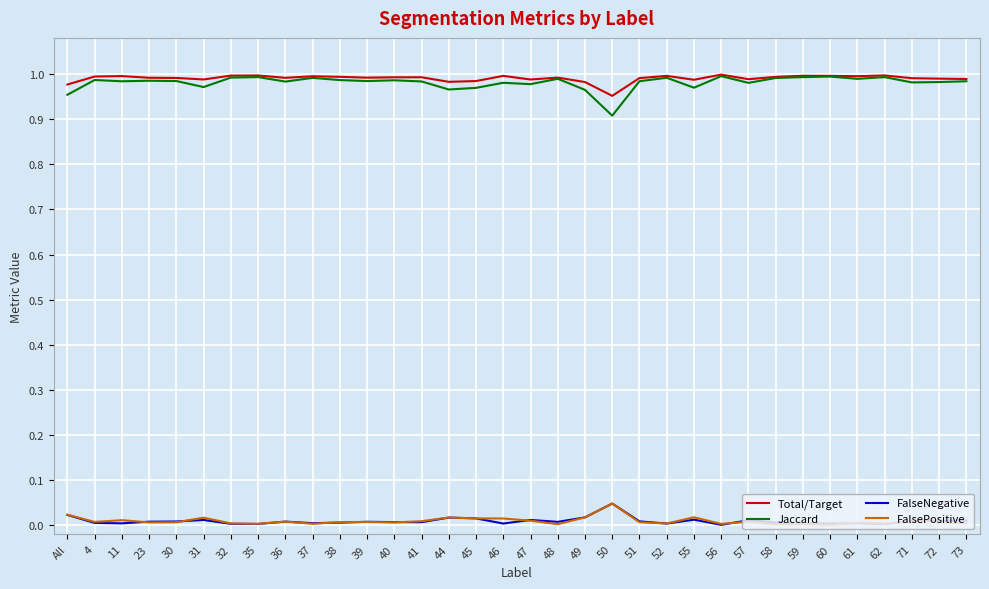

Is the value of FalsePositive at 41 greater than the value of Total/Target at 61?

No